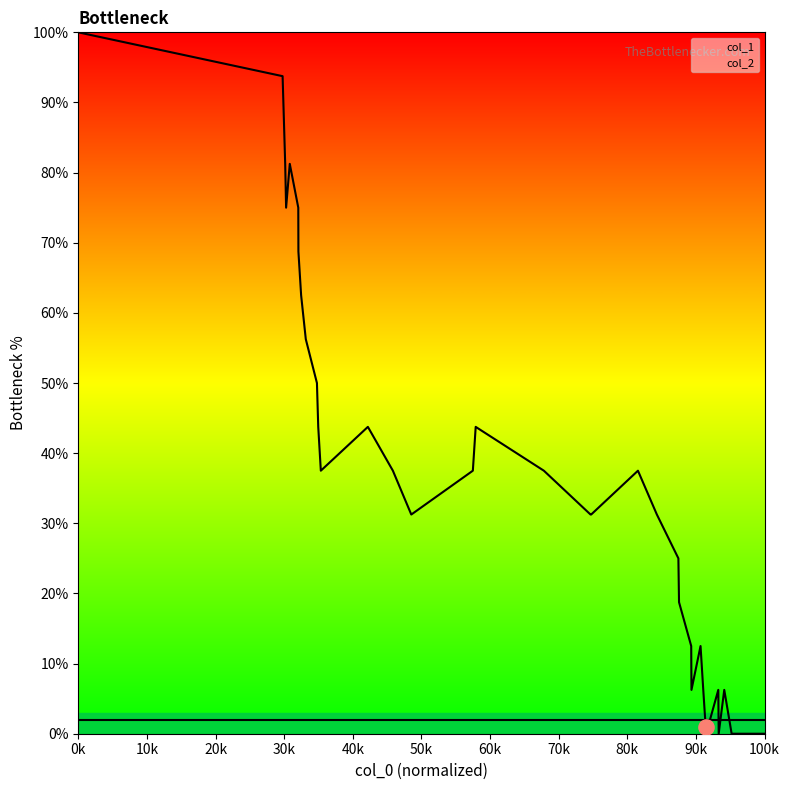

What is the change in value from 1404314416 to 1408666771?

-25.0